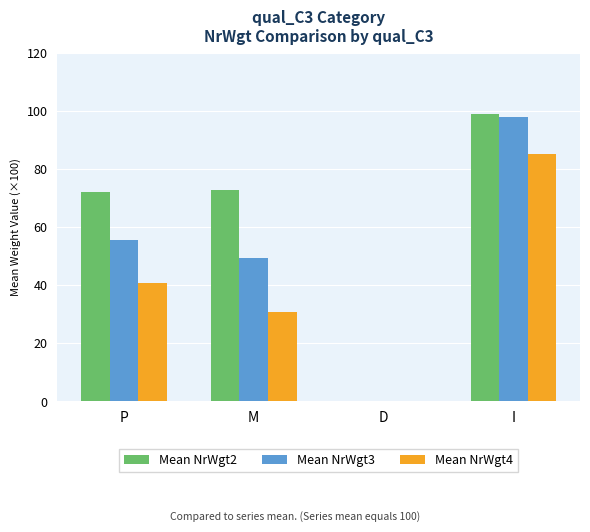

How many distinct data groups are displayed?

3